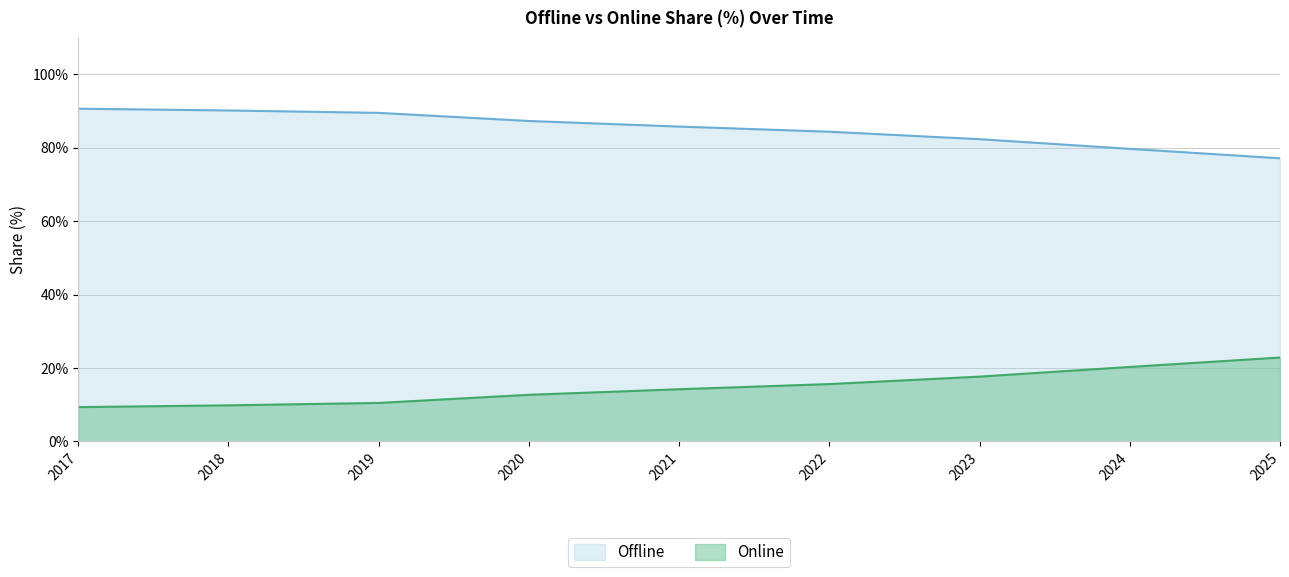

What is the difference between the Online values at 2019 and 2023?

7.2